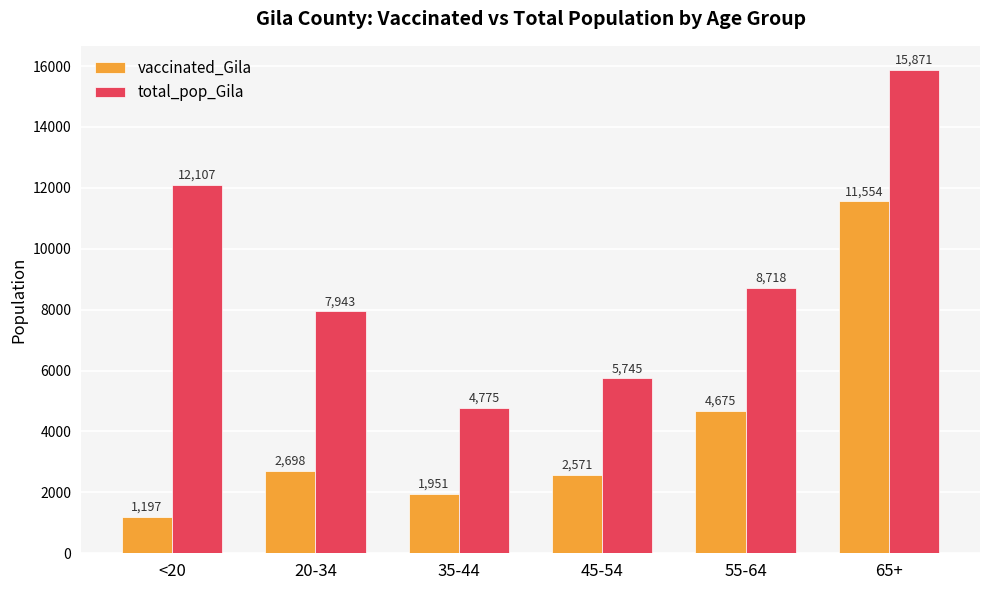

True or false: total_pop_Gila has a value of 7399 at 35-44.

False